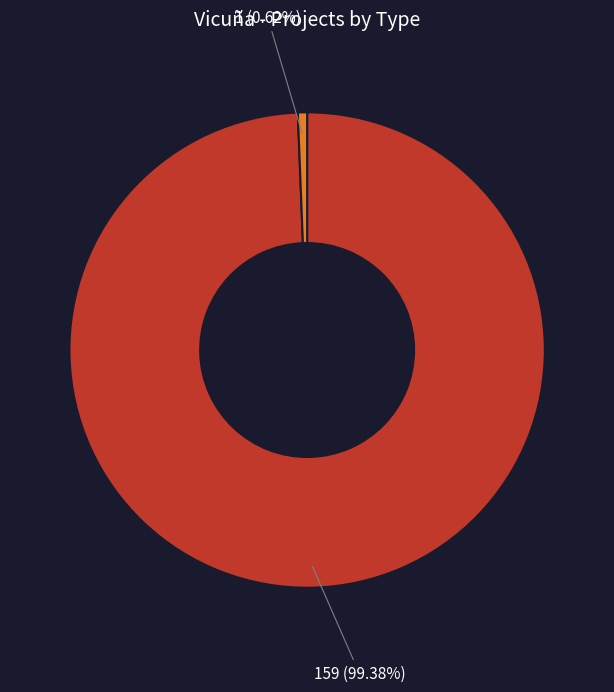

Is there a majority slice in this chart?

Yes